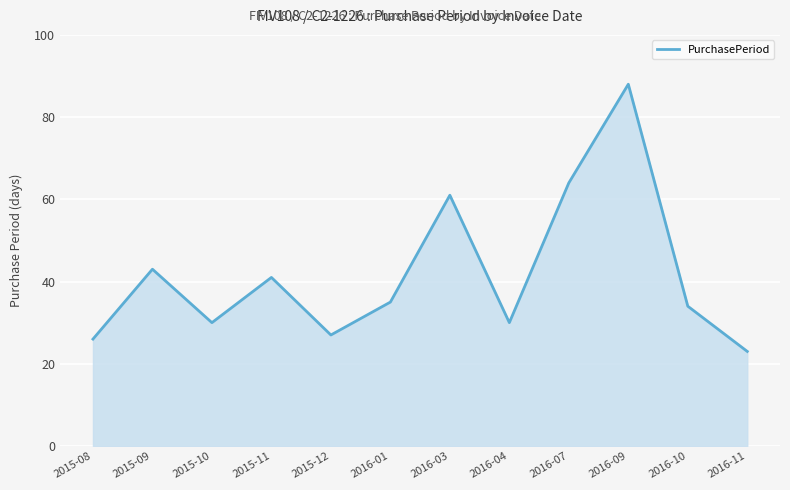

How many distinct data groups are displayed?

1